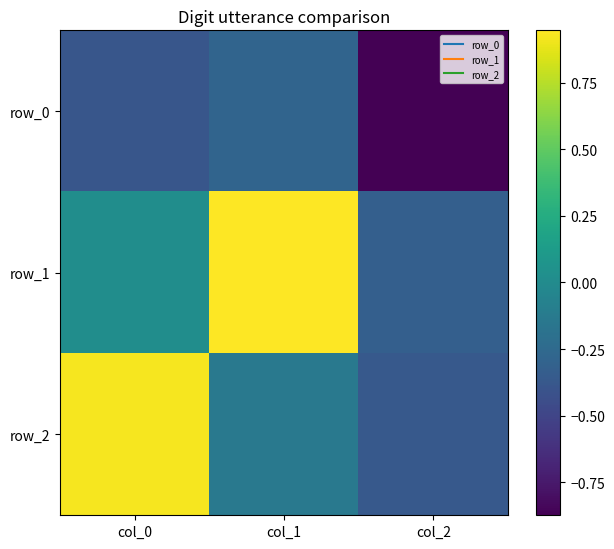

Where is row_0 nearest to the value 0?

col_1